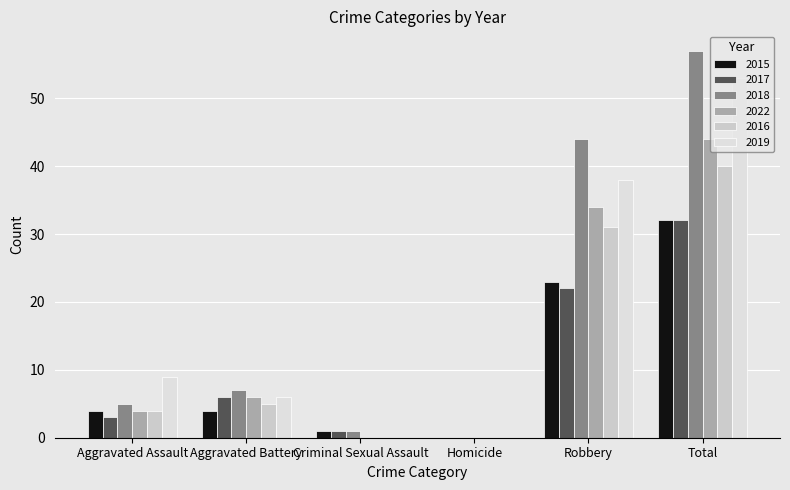

List the labels in order of 2018 value, largest first.

Total, Robbery, Aggravated Battery, Aggravated Assault, Criminal Sexual Assault, Homicide